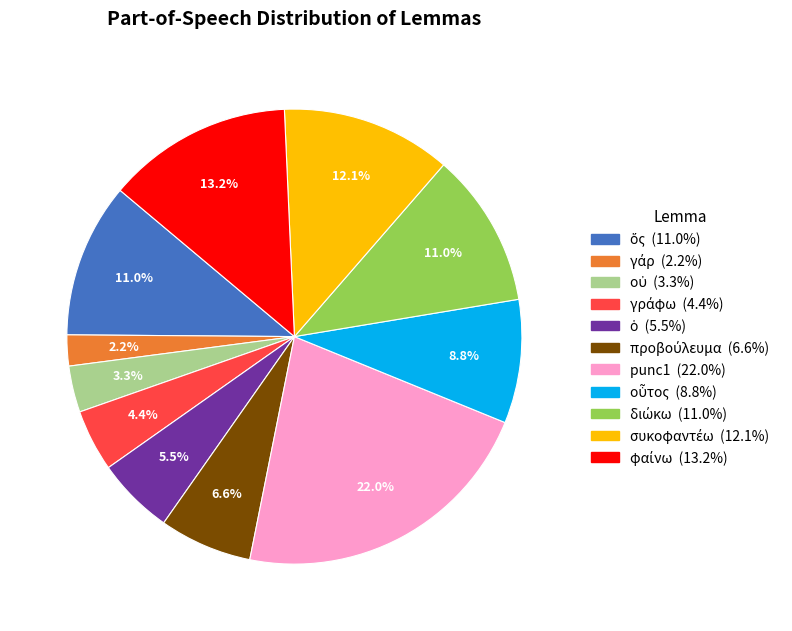

Is there any slice that represents more than half of the pie?

No